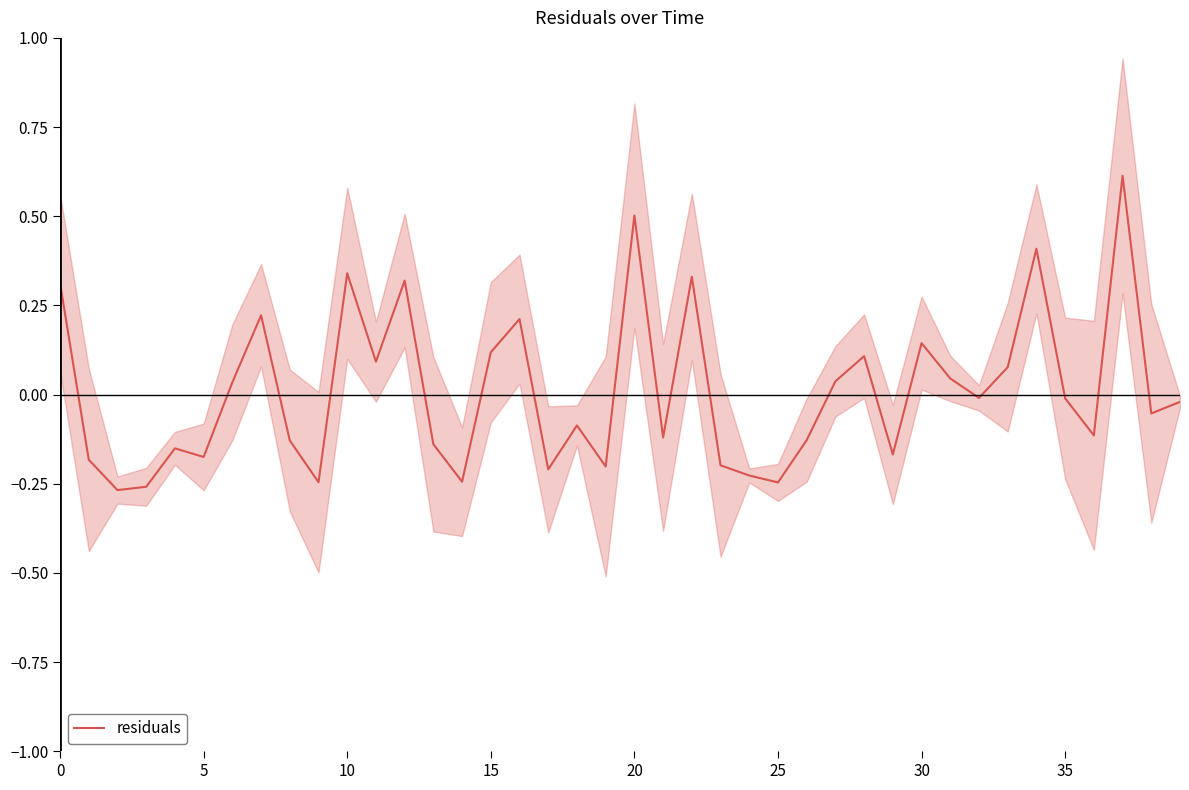

How many positive values are there?

17